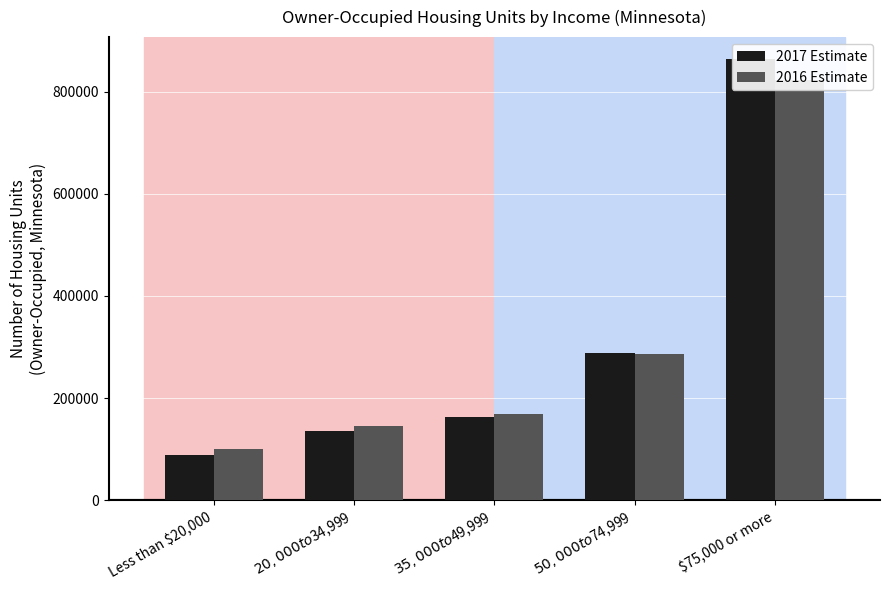

Rank the series by their maximum value, from lowest to highest.

2016 Estimate, 2017 Estimate